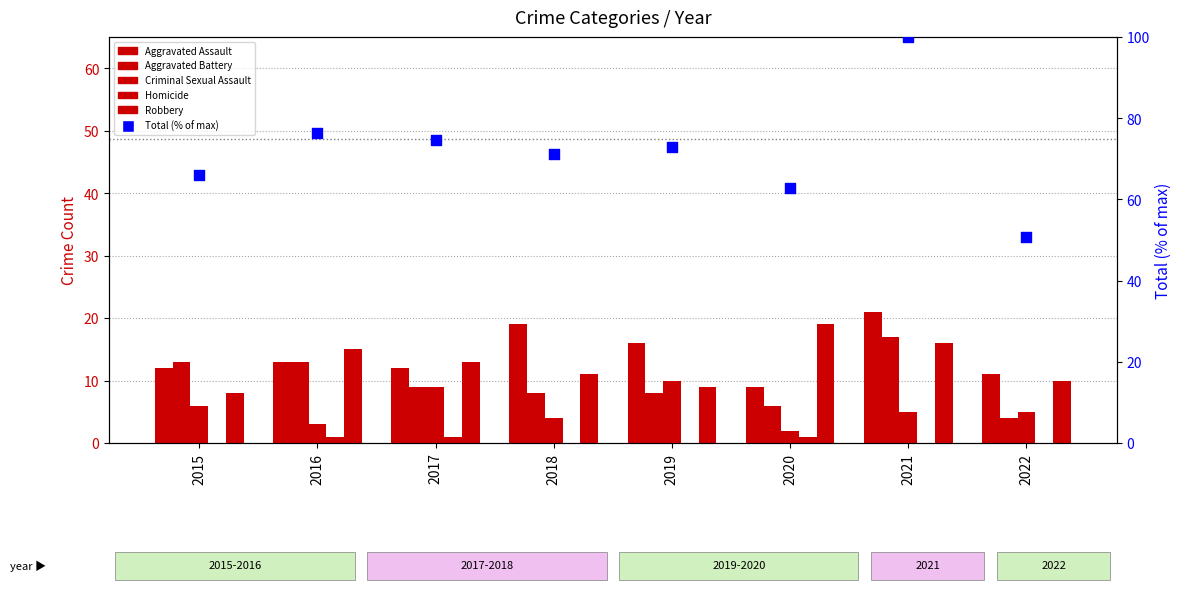

At which category is the sum across all series the highest?

2021